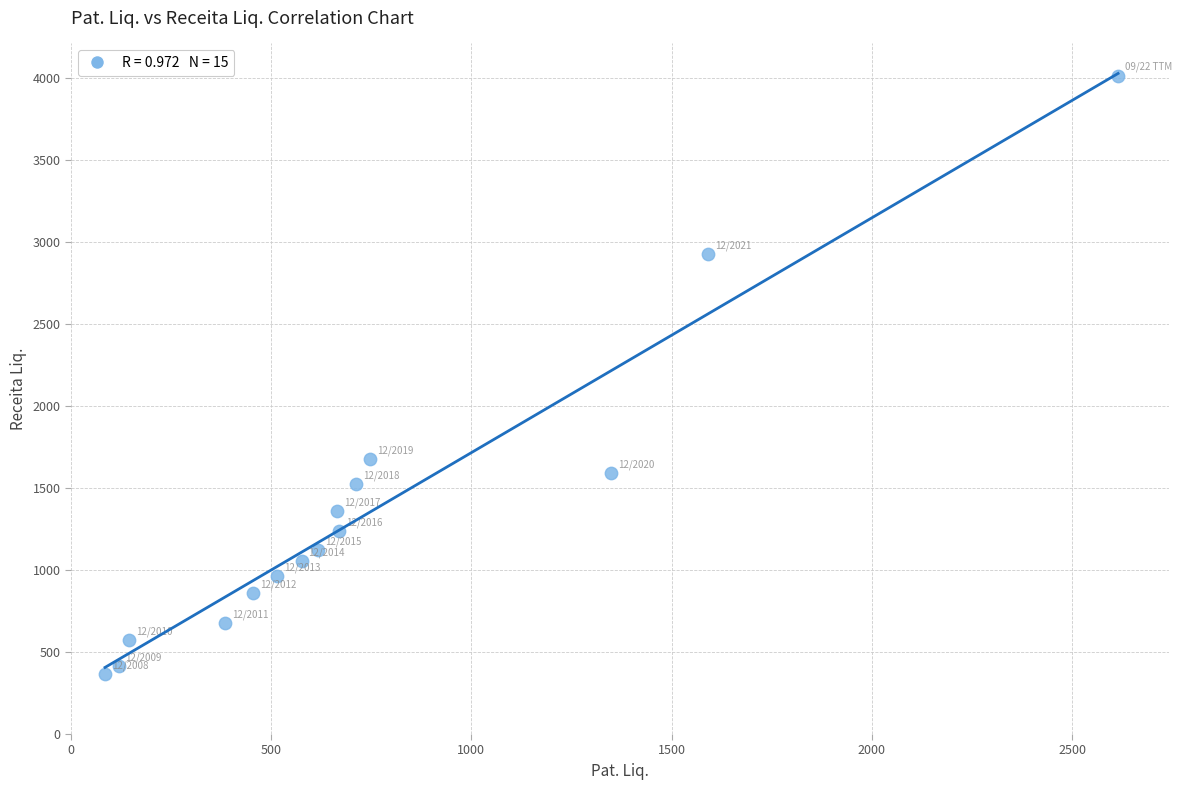

What is the range of X values (max minus min)?

2530